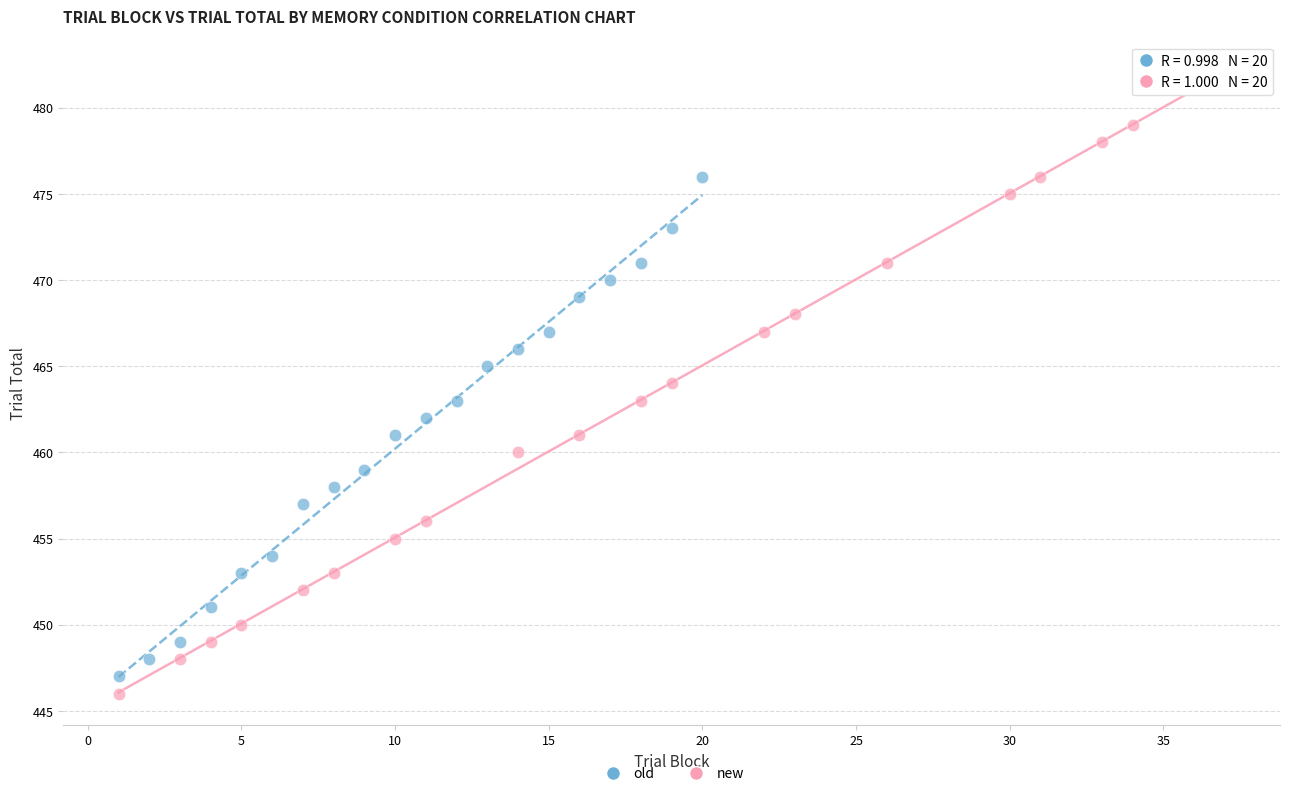

Which series contains the lowest Y value?

new